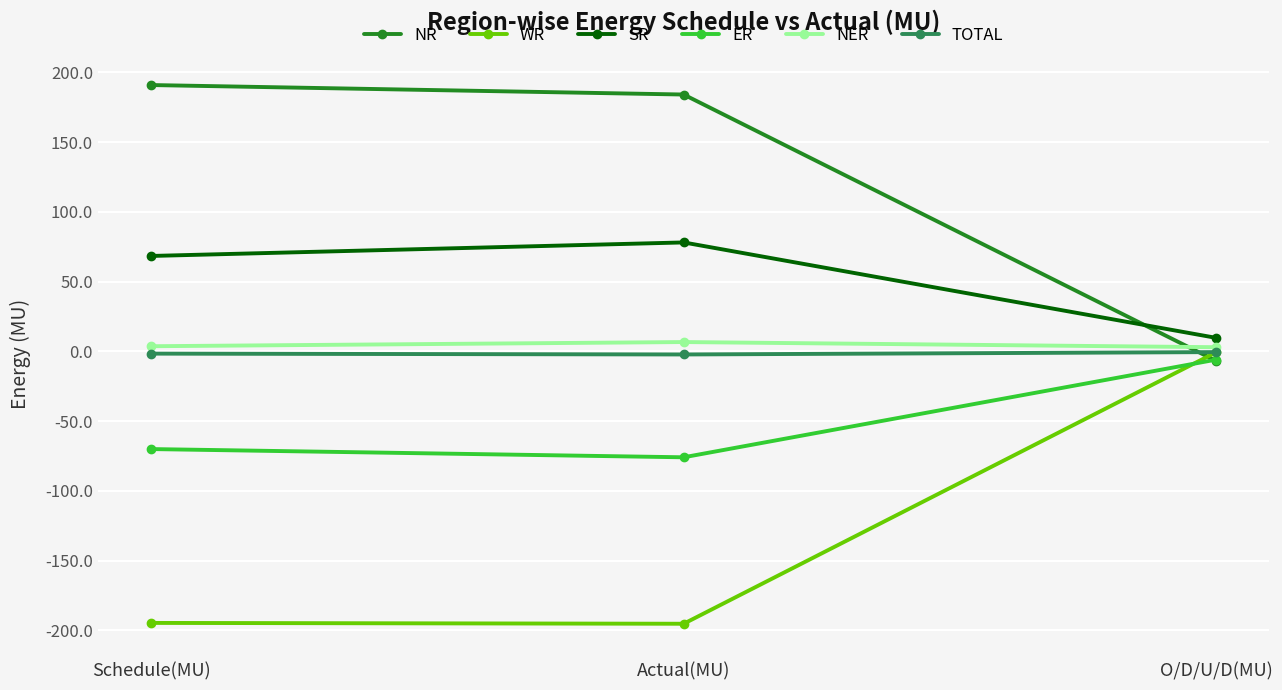

The NR series shows 303.0 at Schedule(MU). True or false?

False